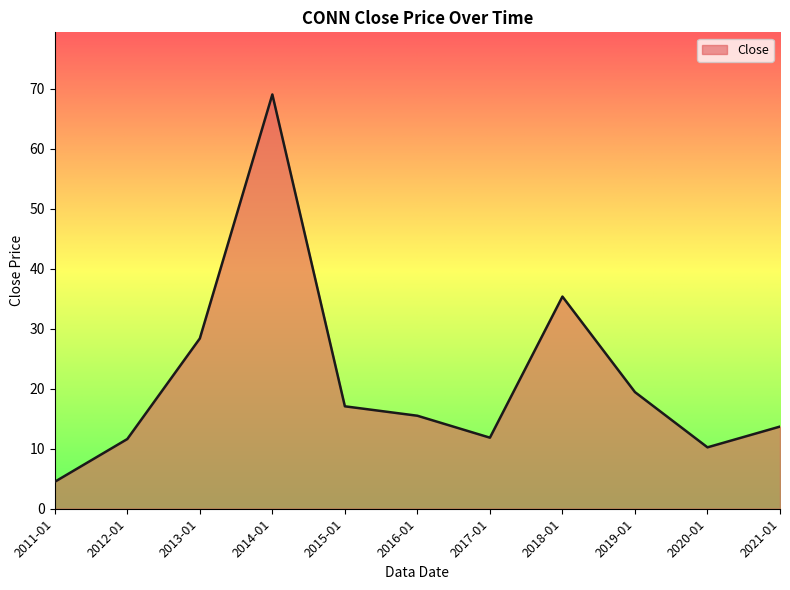

Approximately how many times larger is the value at 2016-01 compared to 2019-01?

0.8